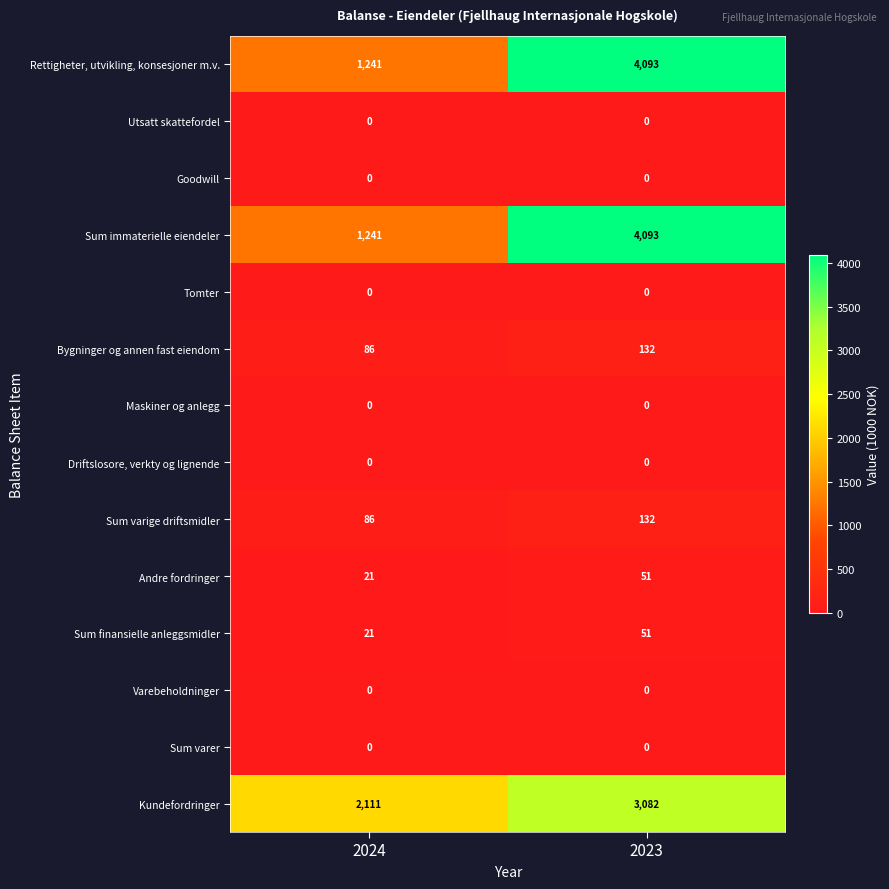

Is it true that Andre fordringer equals 51 at 2023?

True